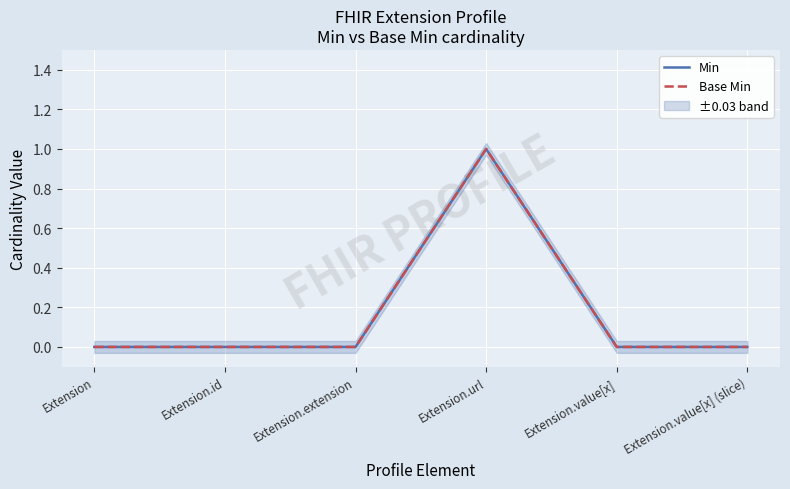

True or false: Min has more than 2 interior local peaks.

False